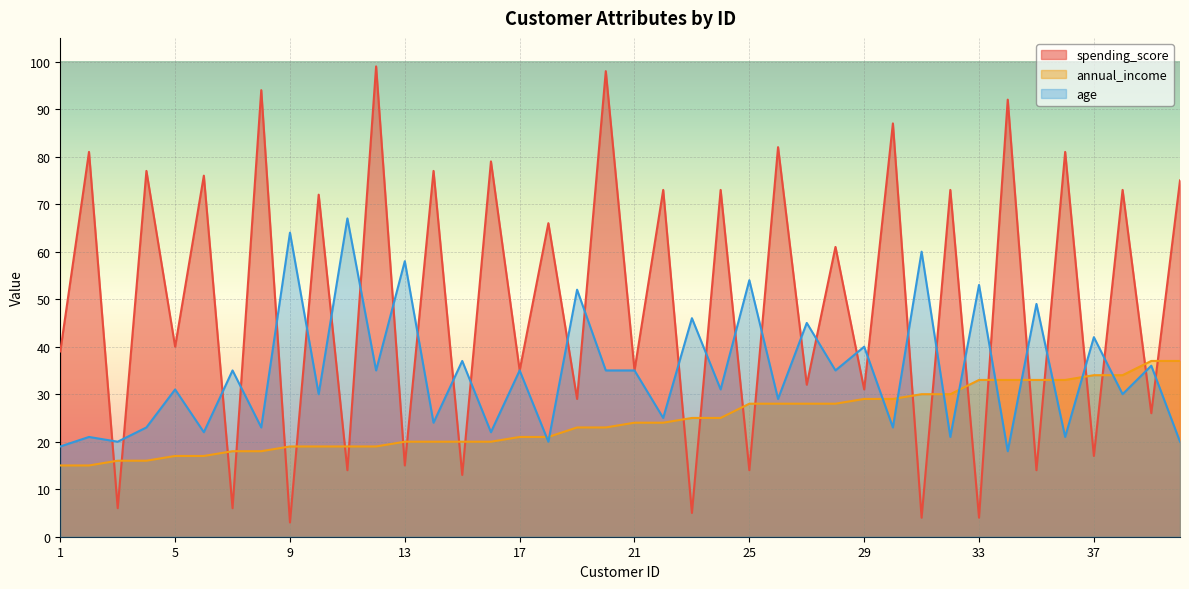

How many lines are shown in the chart?

3